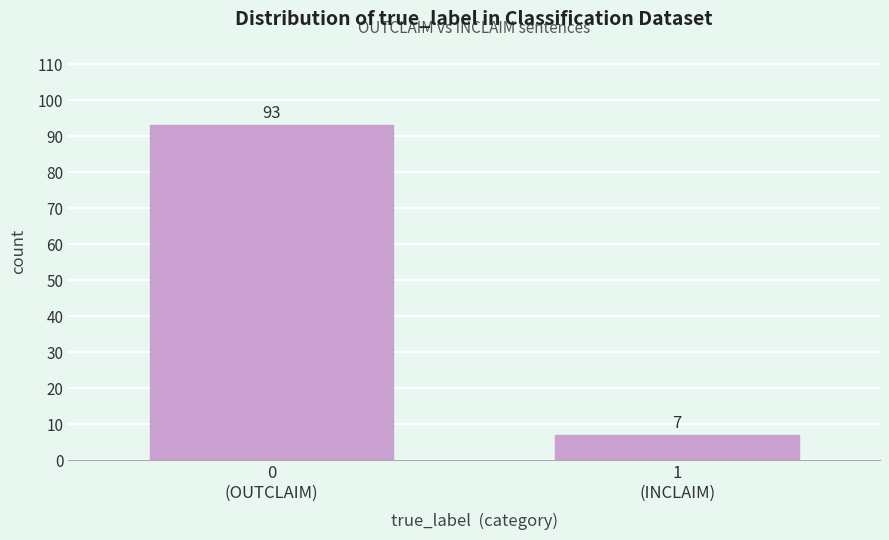

Reading left to right, what are all the values shown in this chart?

93	7